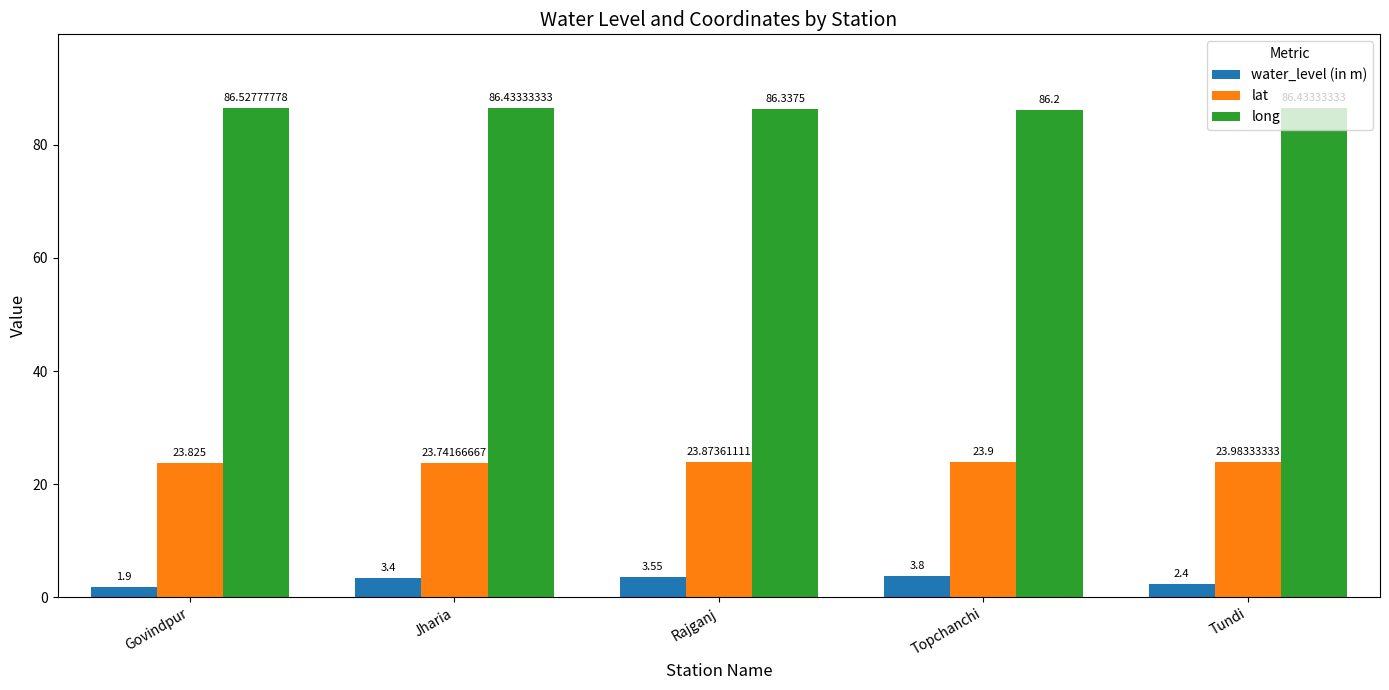

True or false: lat has a value of 24.0 at Tundi.

True